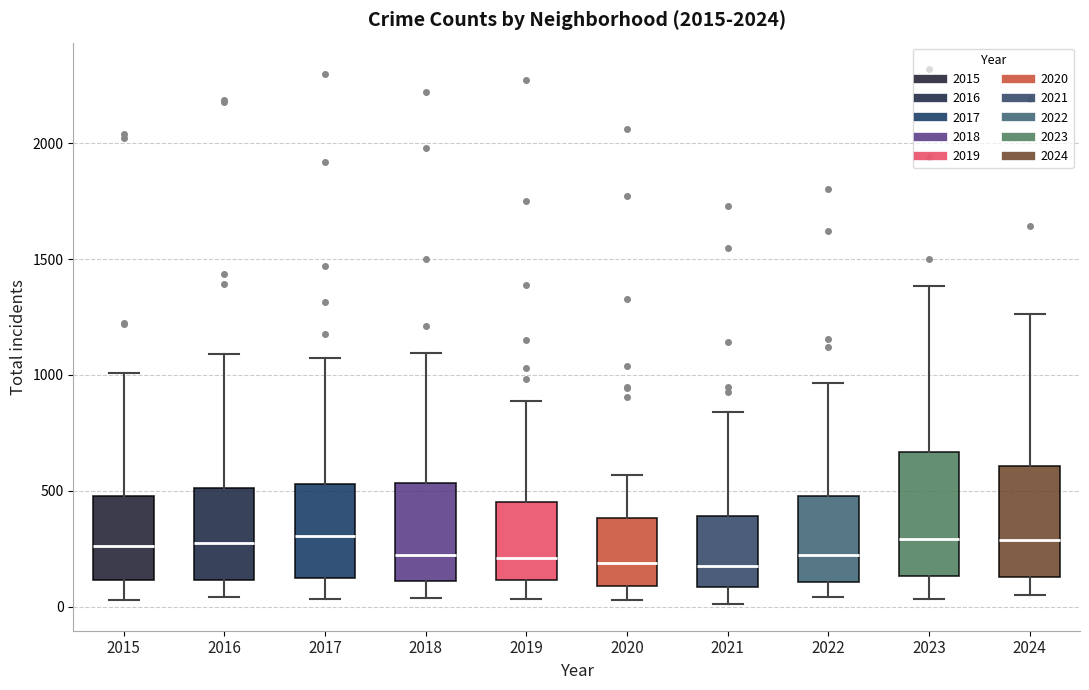

Where is the upper edge of the box at x = 2017 on the y-axis? The values are not printed on the chart, so give them approximately, as read against the axis.

550